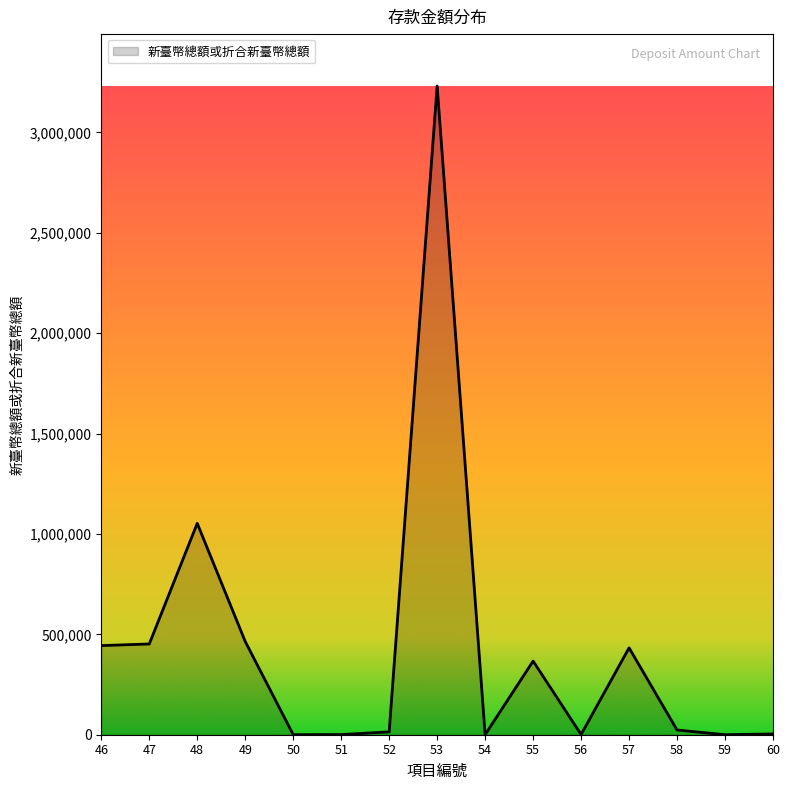

What is the ratio of the value at 53 to the value at 55?

8.8